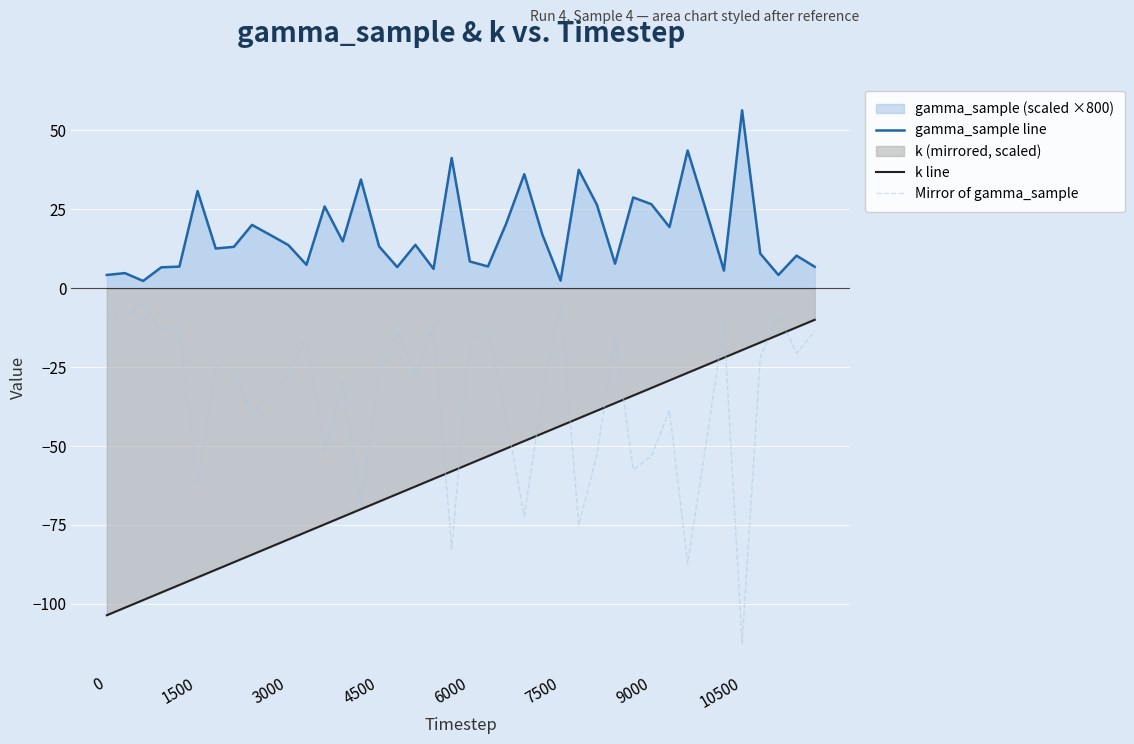

What is the value of the gamma_sample line point at the 33rd from the left?

43.6